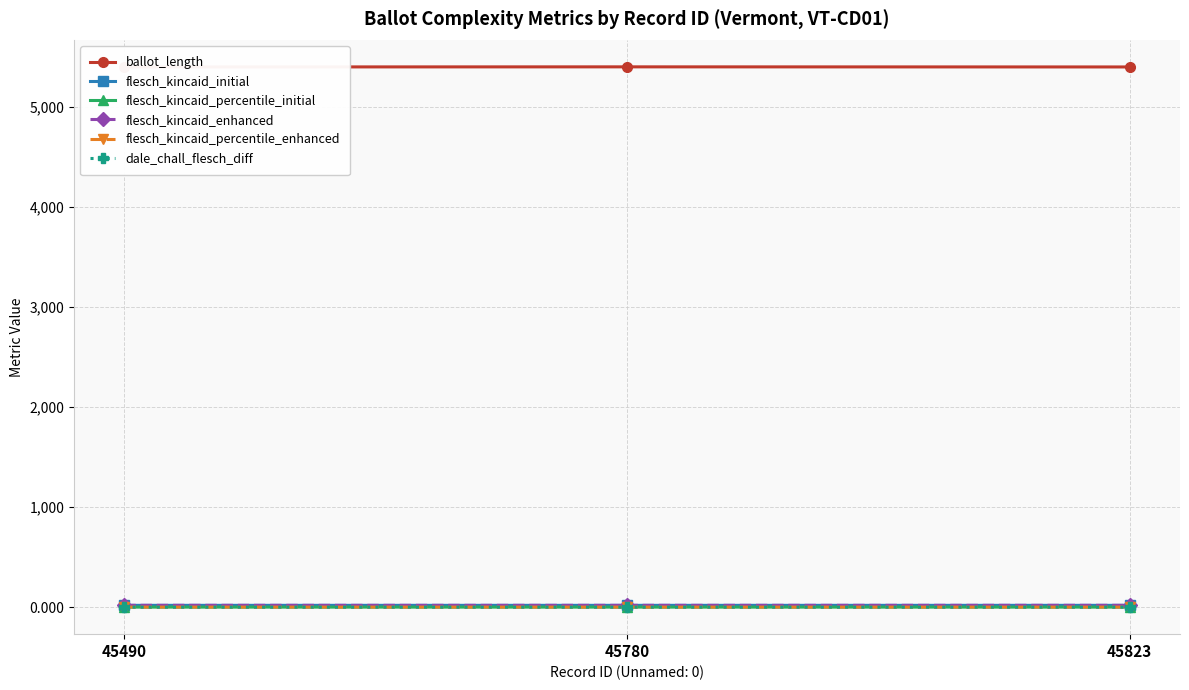

What is the spread (max minus min) of values at 45490?

5400.0